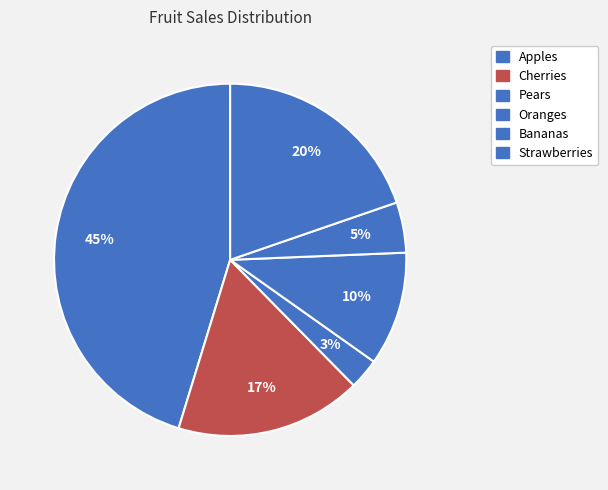

How many slices are in this pie chart?

6